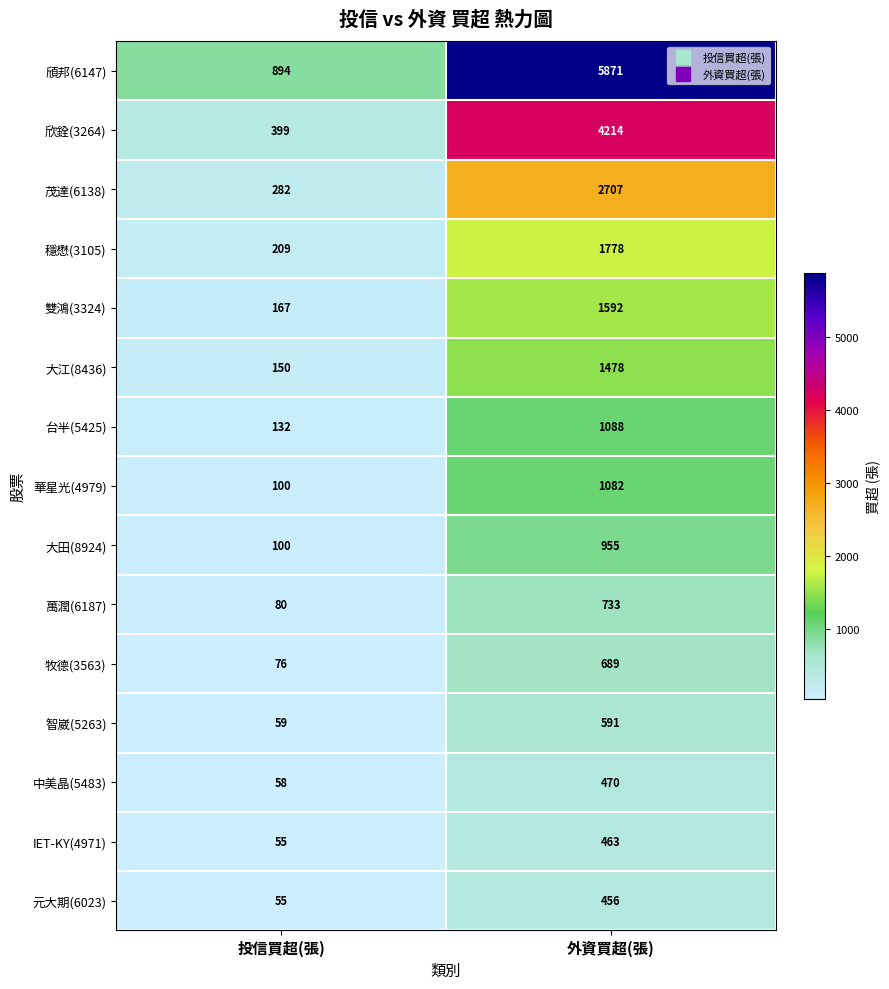

At which category is the sum across all series the highest?

外資買超(張)